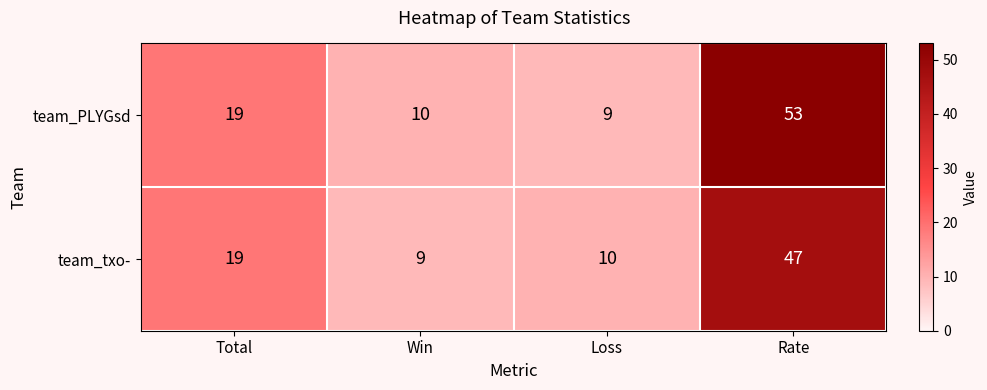

What is the spread (max minus min) of values at Win?

1